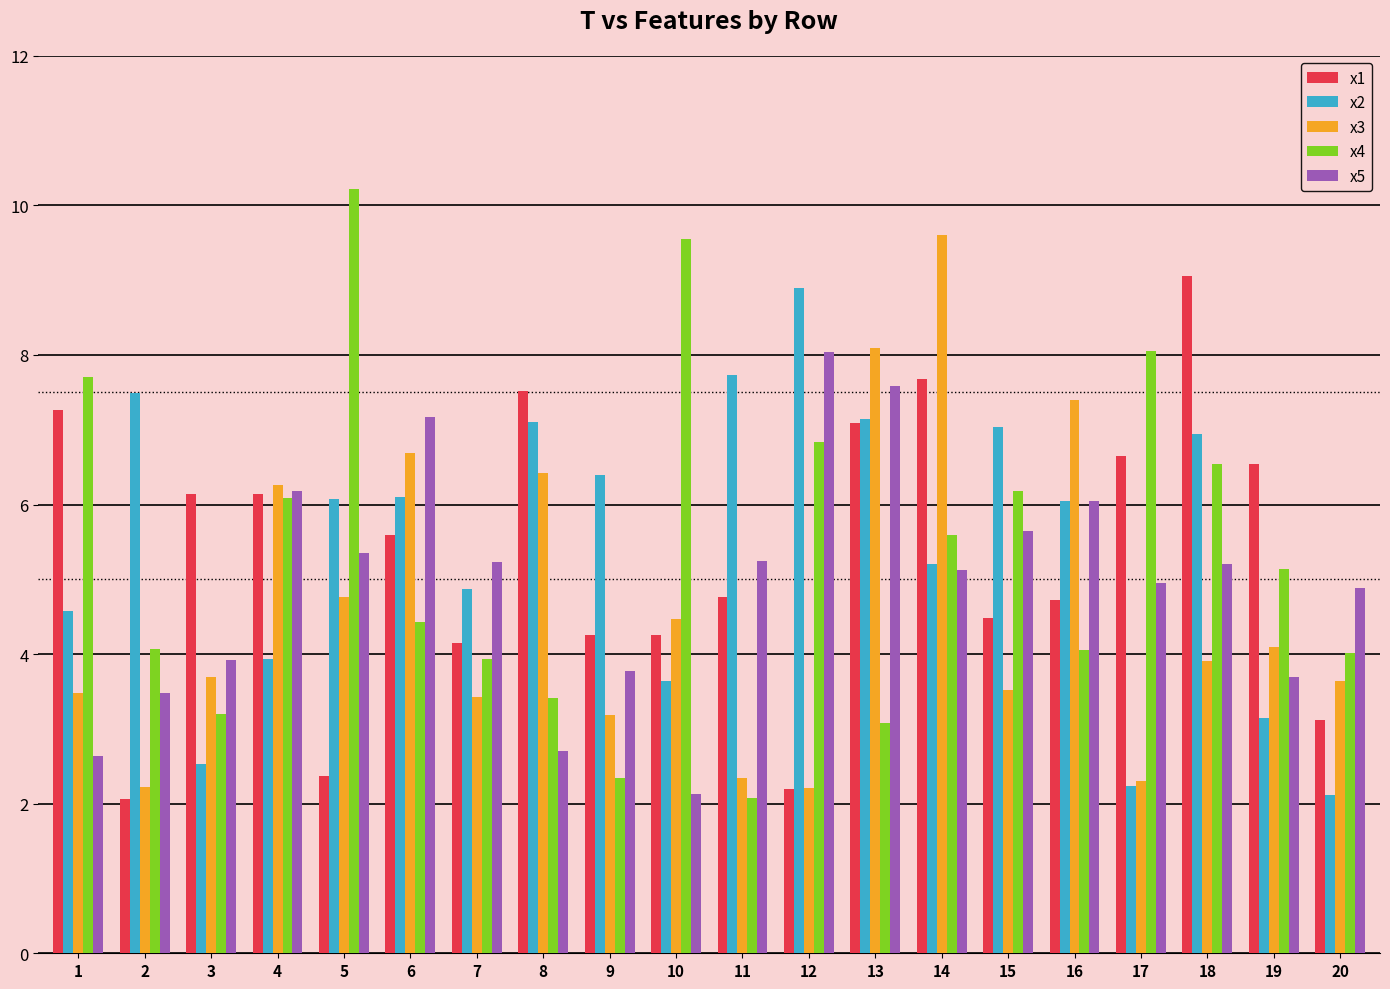

Which category has the highest value in the x5 series?

12